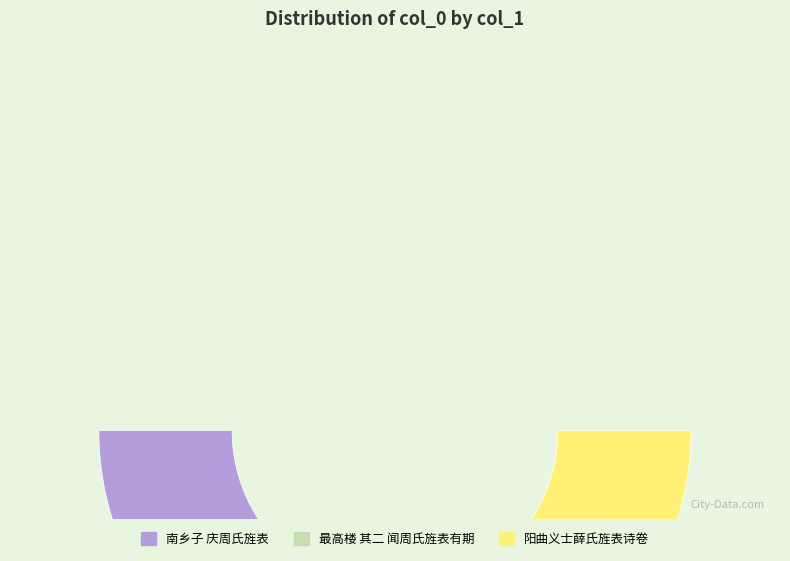

Is it true that 南乡子 庆周氏旌表 is 36% of the pie?

False